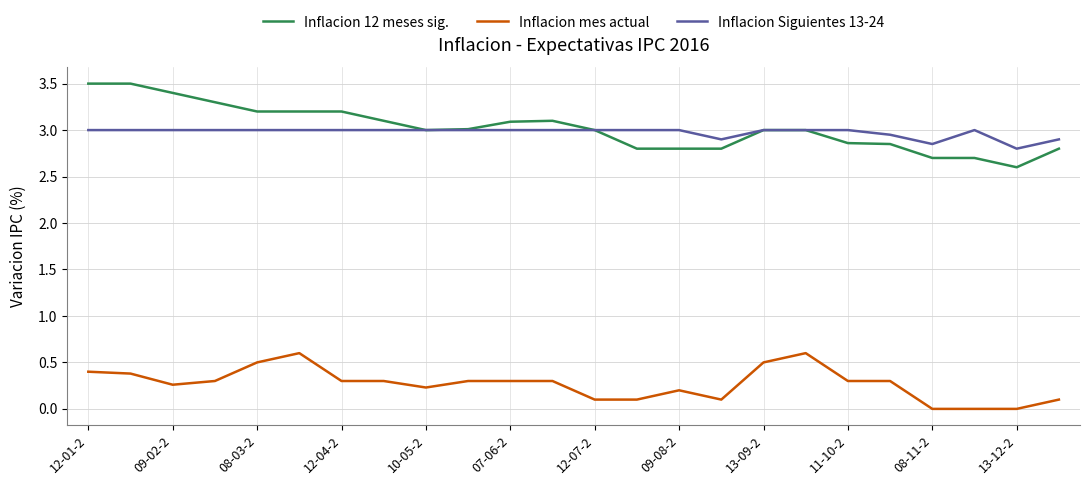

How many categories are shown in the chart?

24